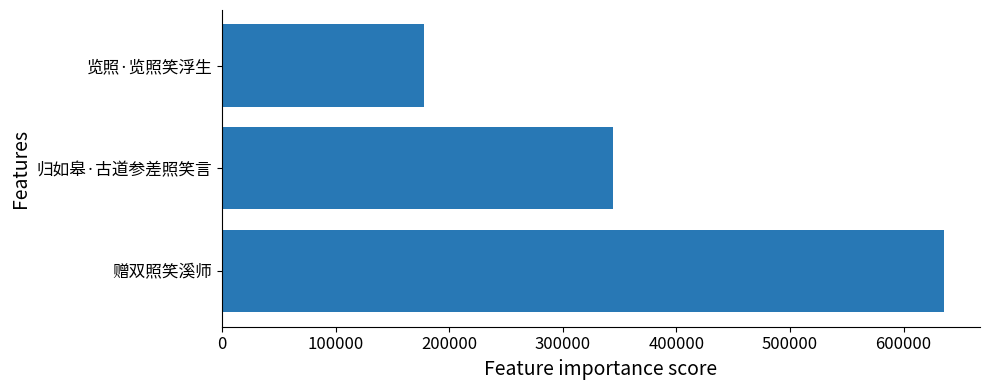

Between 览照·览照笑浮生 and 赠双照笑溪师, which is larger?

赠双照笑溪师